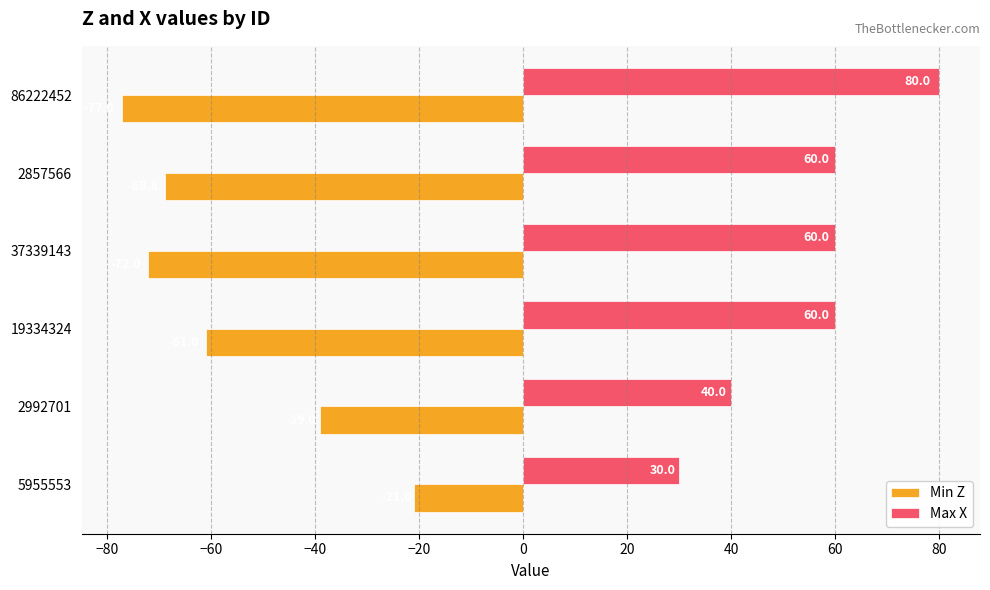

The value of Max X at 5955553 is 10.8. True or false?

False